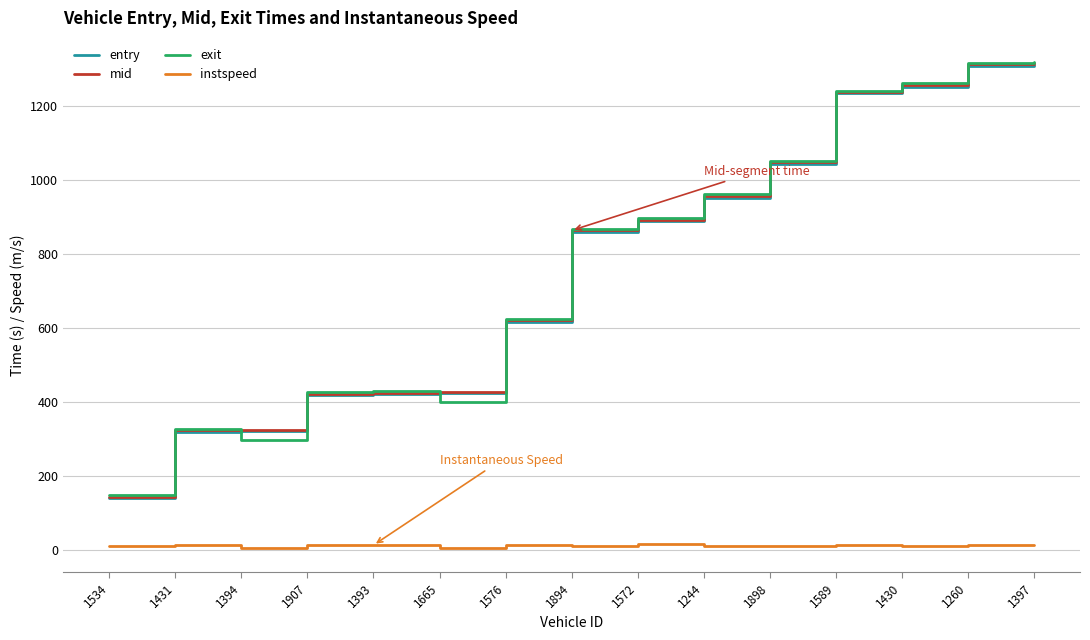

What is the average value of the entry series?

766.7